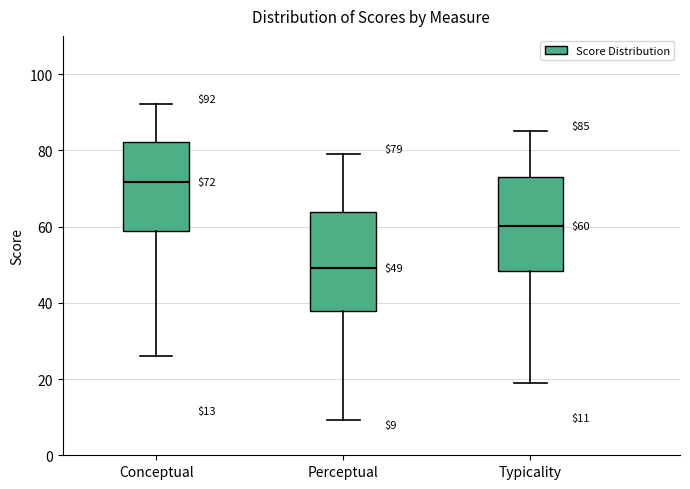

Which box's median line is the highest?

Conceptual